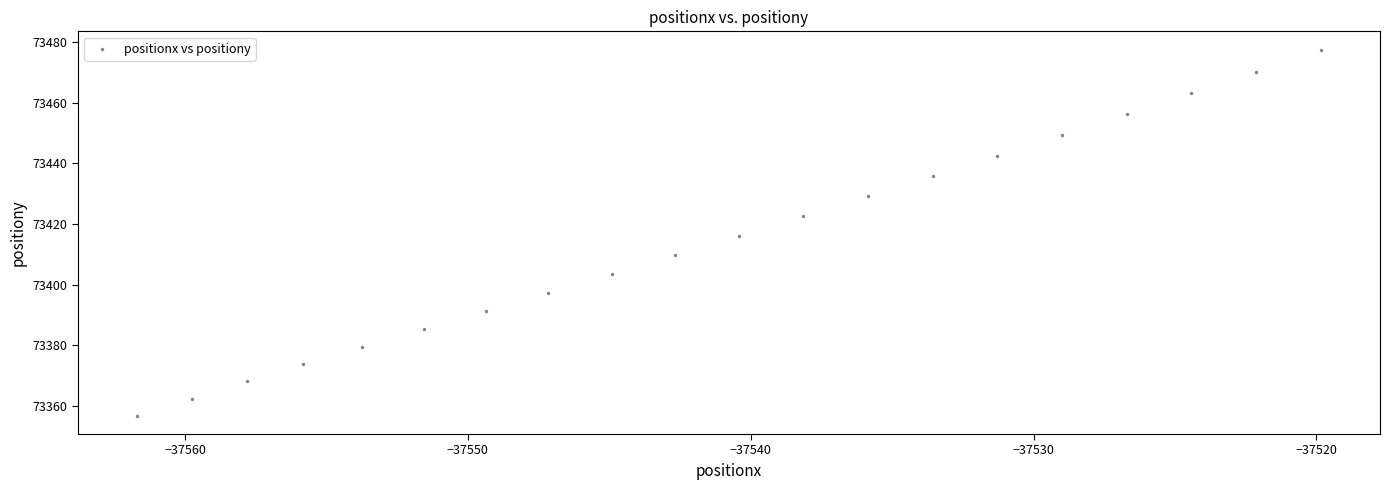

What is the range of Y values (max minus min)?

120.7